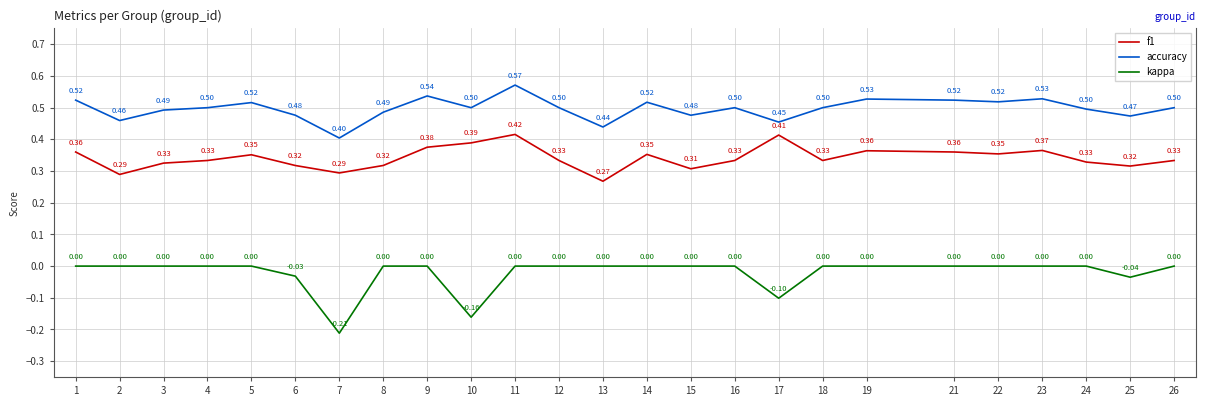

How many accuracy values are between 0 and 1?

25